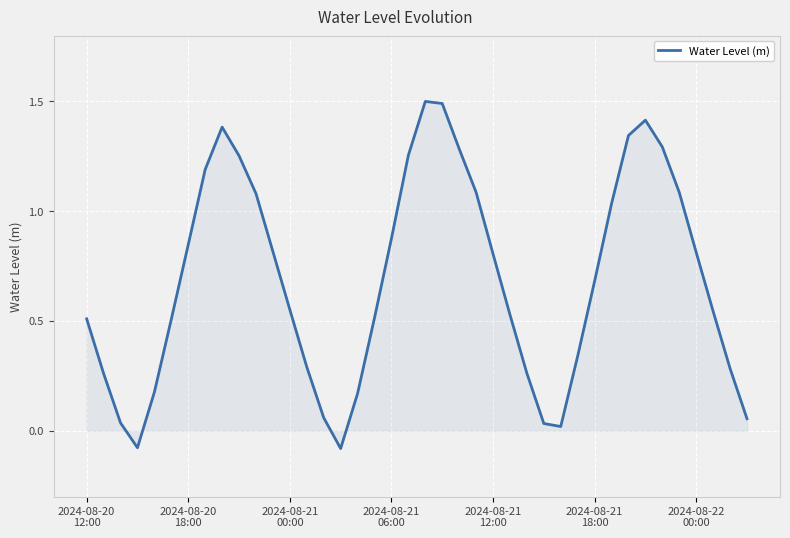

What is the maximum value shown in the chart?

1.5